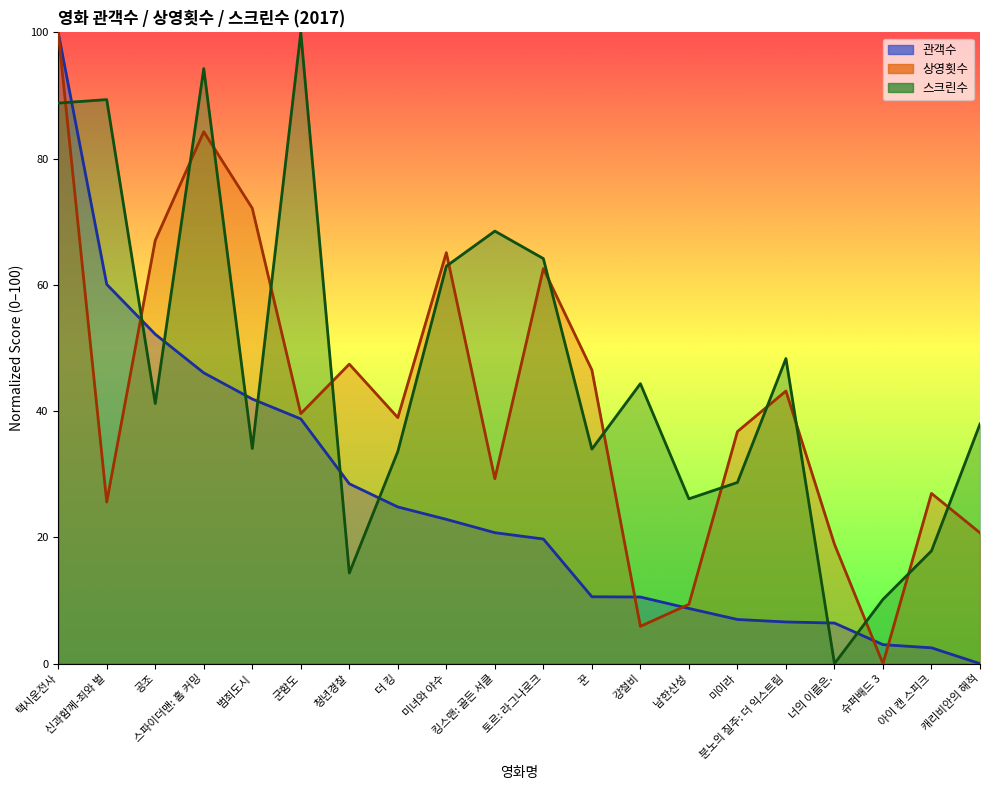

What are all the series names shown in the legend?

관객수, 상영횟수, 스크린수